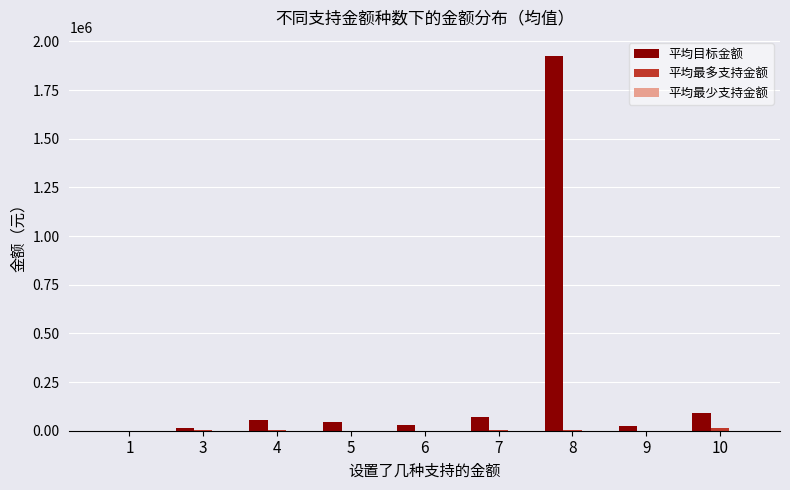

How many data points does each series have?

9